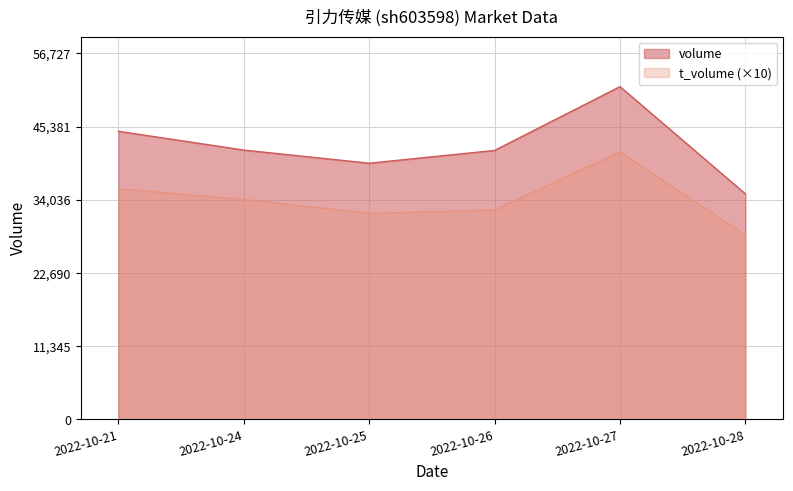

Which category has the lowest value across all series?

2022-10-28